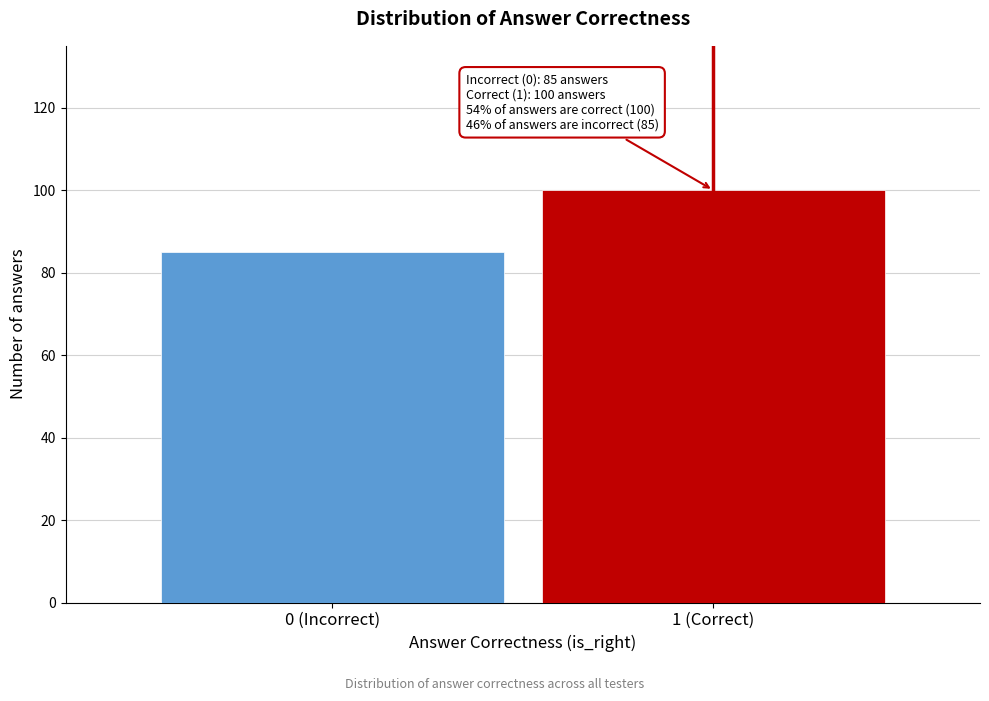

Reading right to left, extract all data points from this chart.

1 (Correct)=100	0 (Incorrect)=85